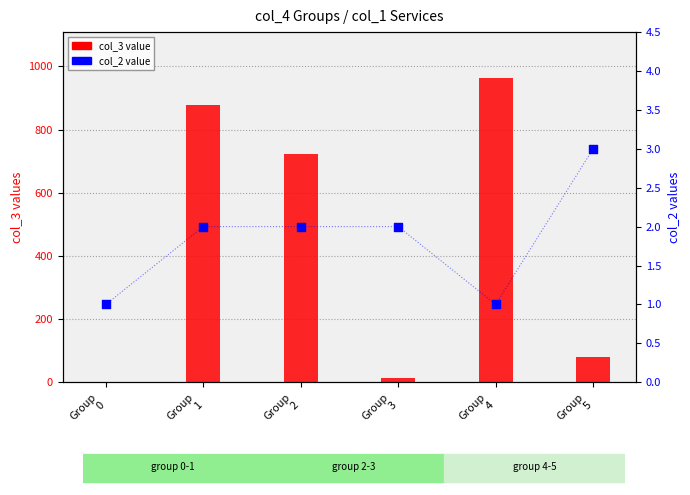

What is the total value across all series at Group
0?

3